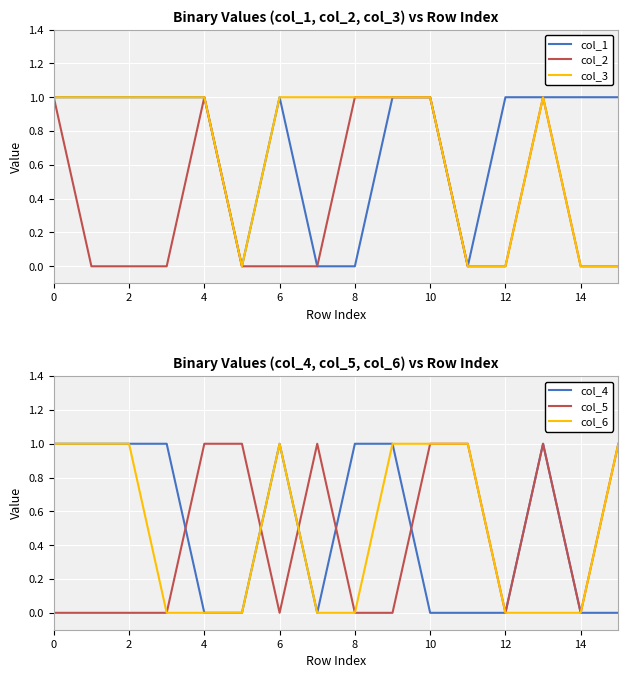

Reading left to right, what are all the values shown in this chart?

col_1: 1	1	1	1	1	0	1	0	0	1	1	0	1	1	1	1
col_2: 1	0	0	0	1	0	0	0	1	1	1	0	0	1	0	0
col_3: 1	1	1	1	1	0	1	1	1	1	1	0	0	1	0	0
col_4: 1	1	1	1	0	0	1	0	1	1	0	0	0	1	0	0
col_5: 0	0	0	0	1	1	0	1	0	0	1	1	0	1	0	1
col_6: 1	1	1	0	0	0	1	0	0	1	1	1	0	0	0	1